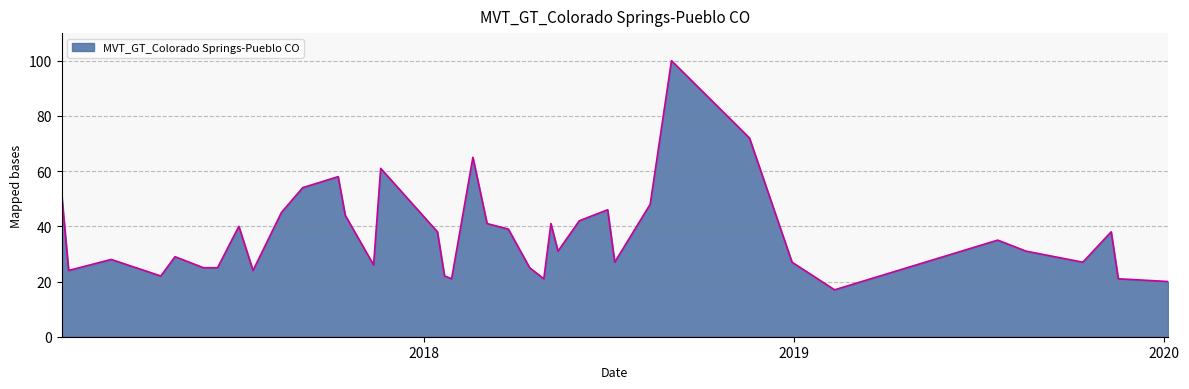

What is the smallest value displayed?

17